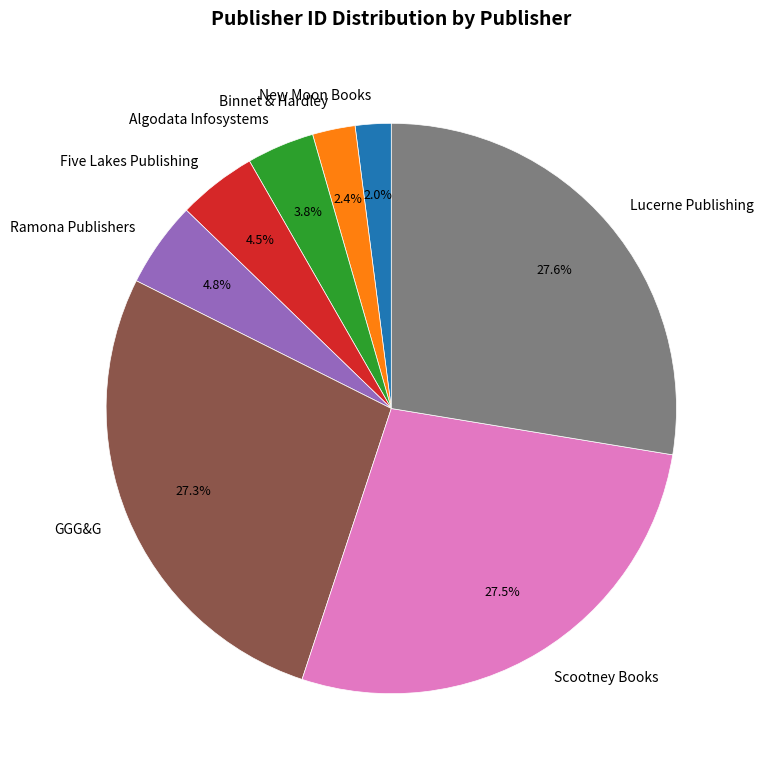

Is there a majority slice in this chart?

No